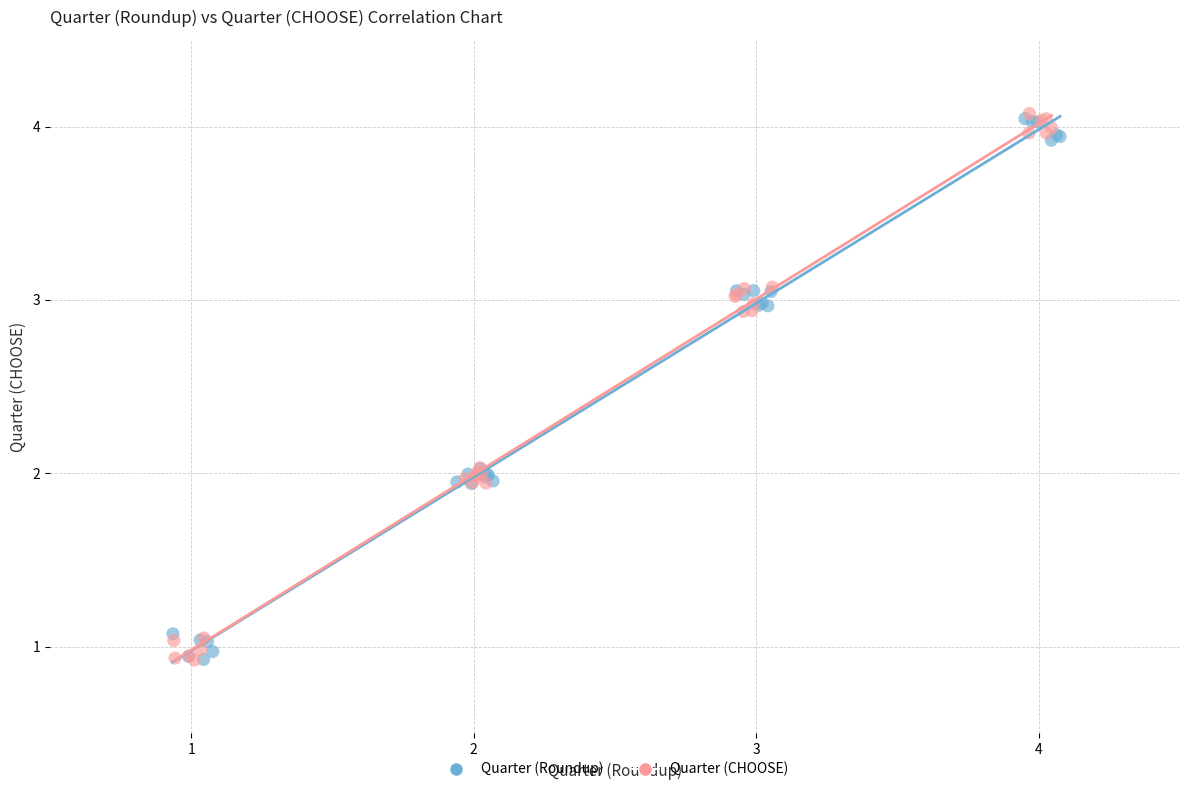

What are all the series names shown in the legend?

Quarter (Roundup), Quarter (CHOOSE)